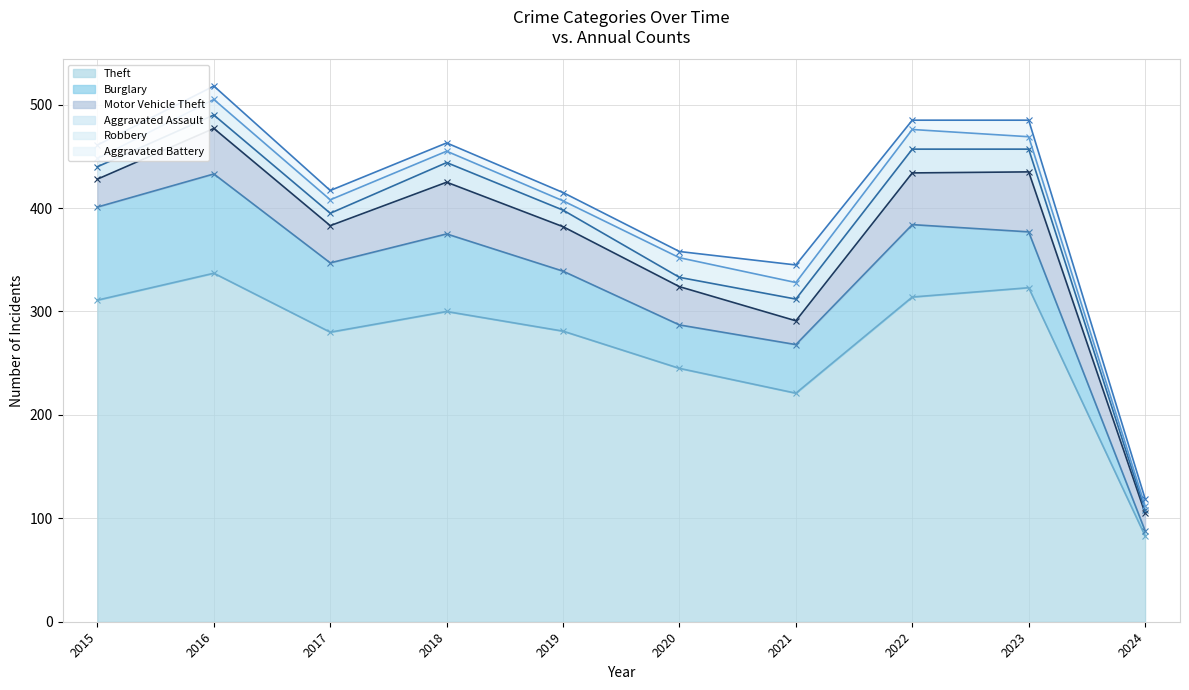

List the series in order of their peak value, lowest first.

Aggravated Battery, Robbery, Aggravated Assault, Motor Vehicle Theft, Burglary, Theft